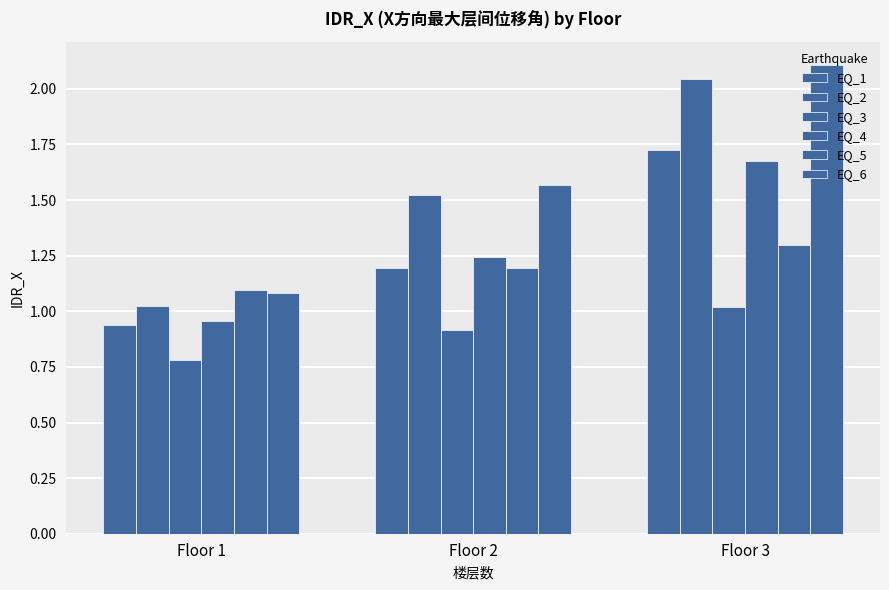

Where is EQ_6 nearest to the value 1?

Floor 1